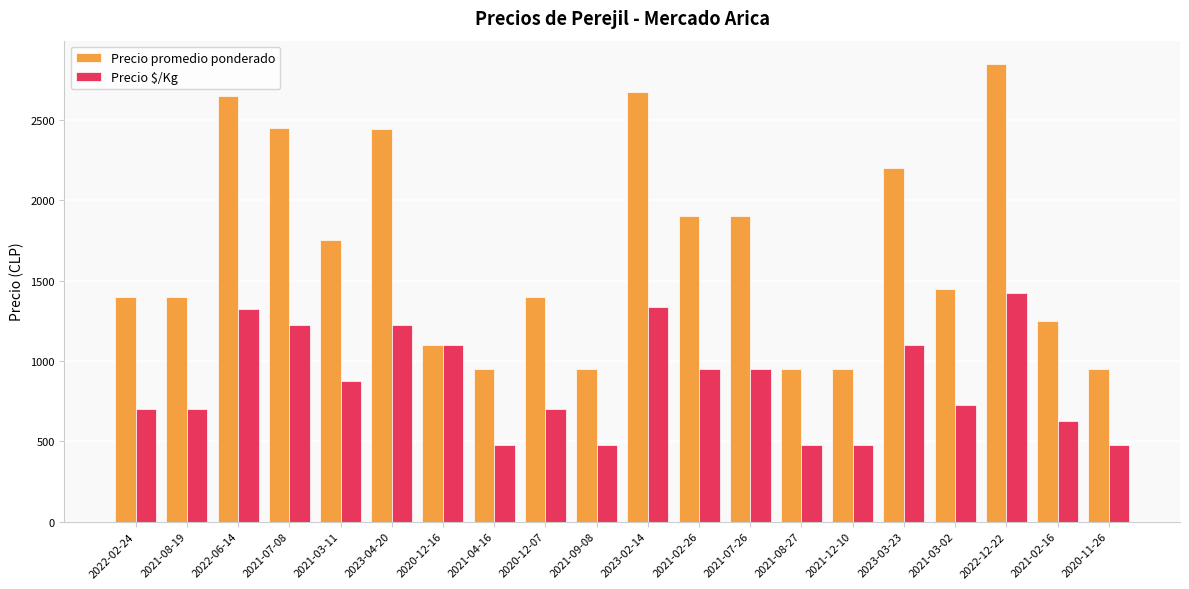

What is the sum of all Precio $/Kg values?

17333